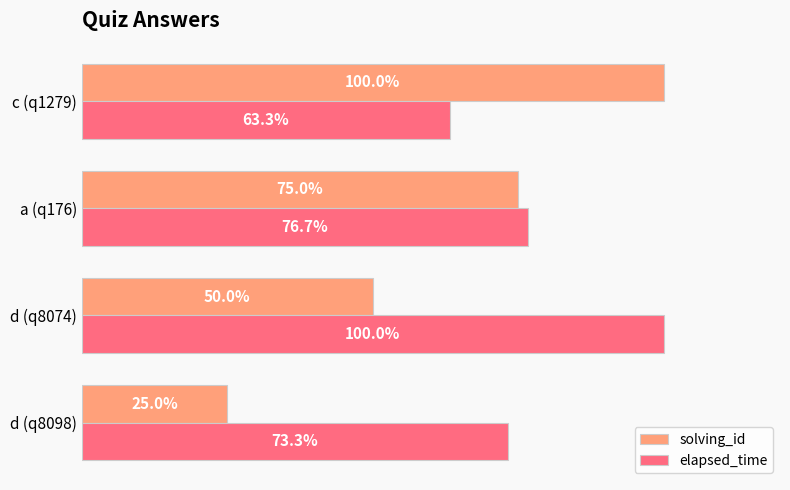

Where is elapsed_time nearest to the value 81?

a (q176)